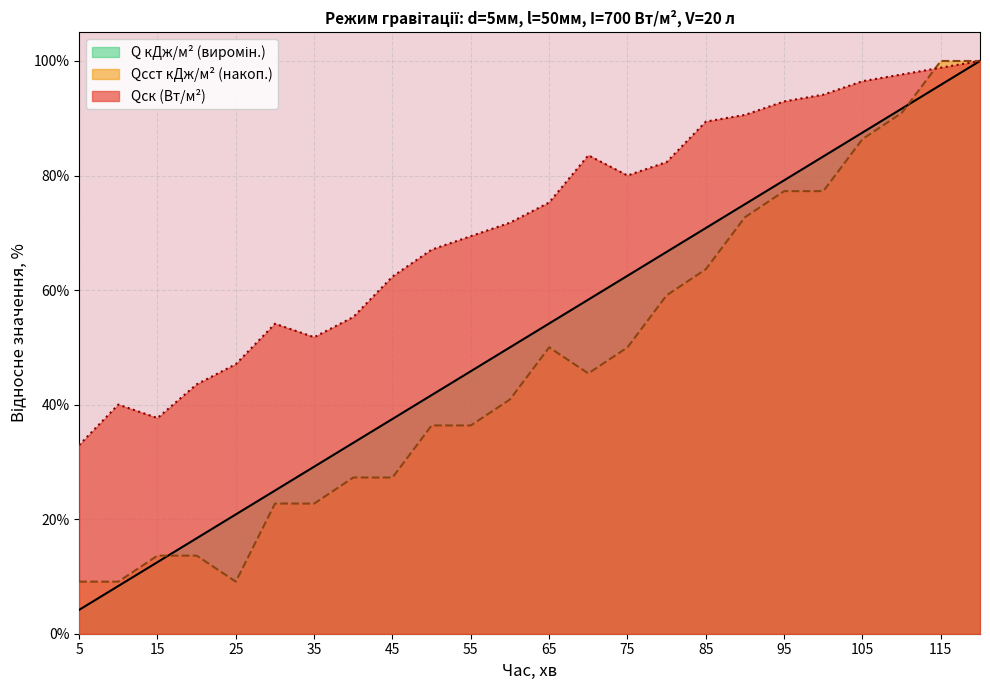

Between 55 and 20, which is larger?

55